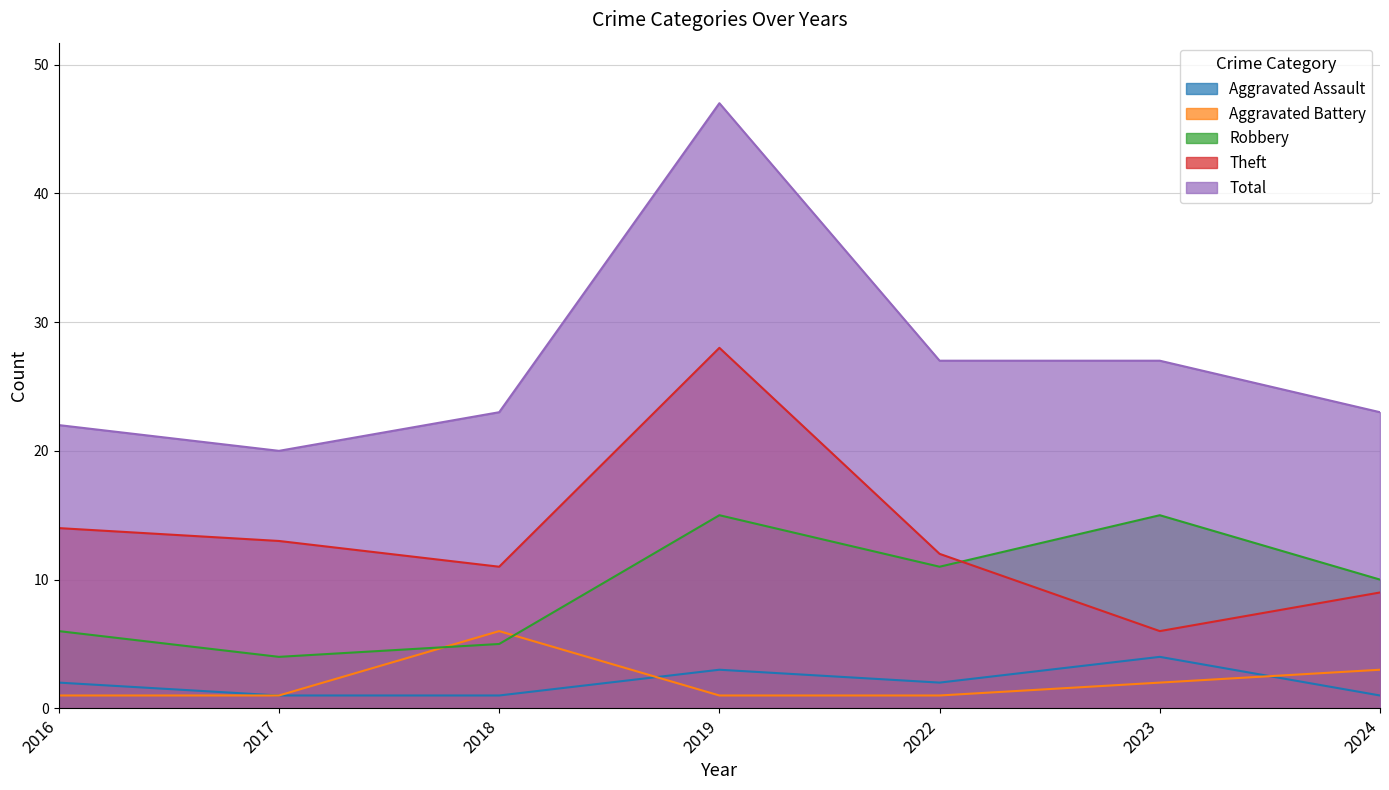

The value of Aggravated Battery at 2019 is 1. True or false?

False